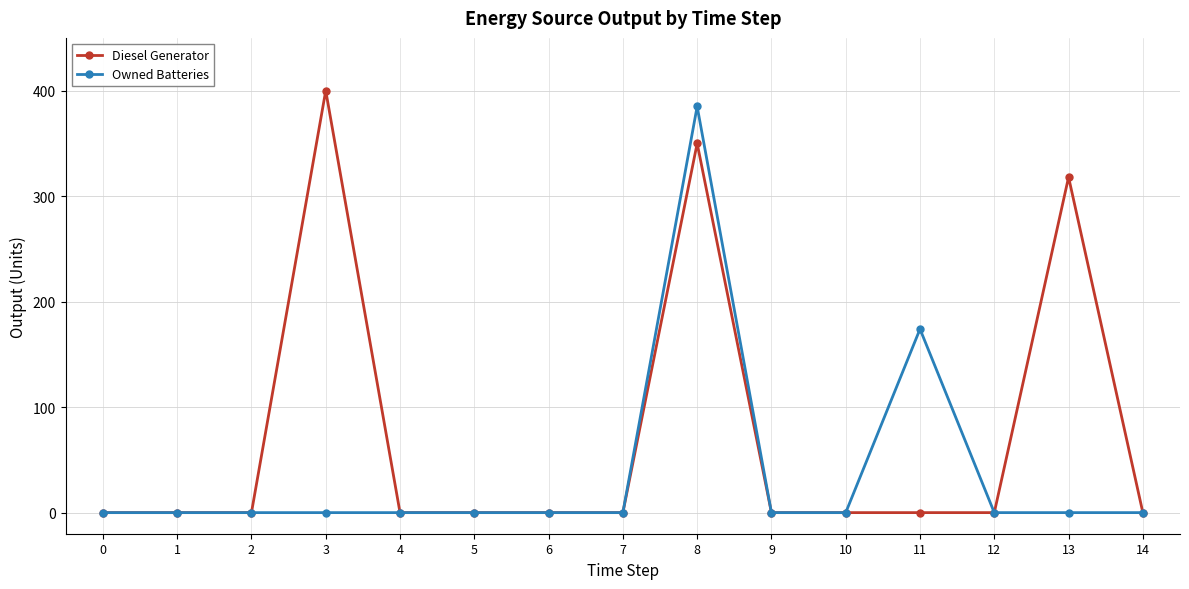

Which series has the largest range (max minus min)?

Diesel Generator